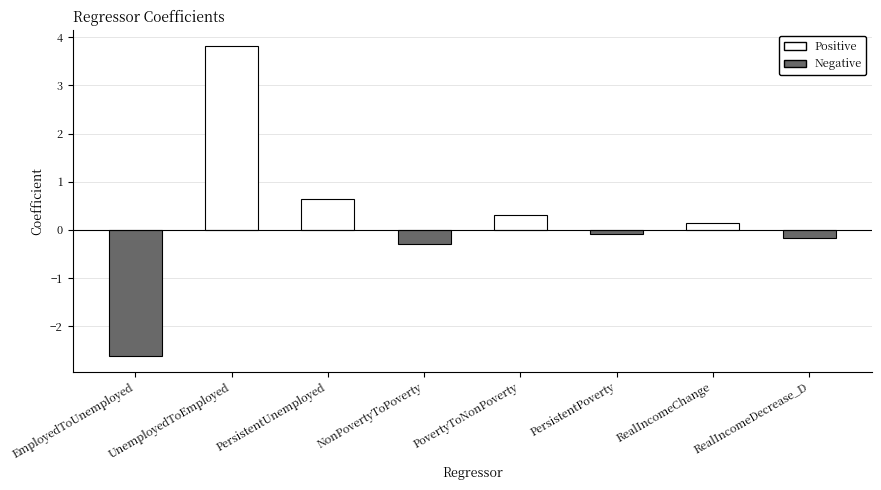

What is the difference between the second highest and second lowest values?

0.9